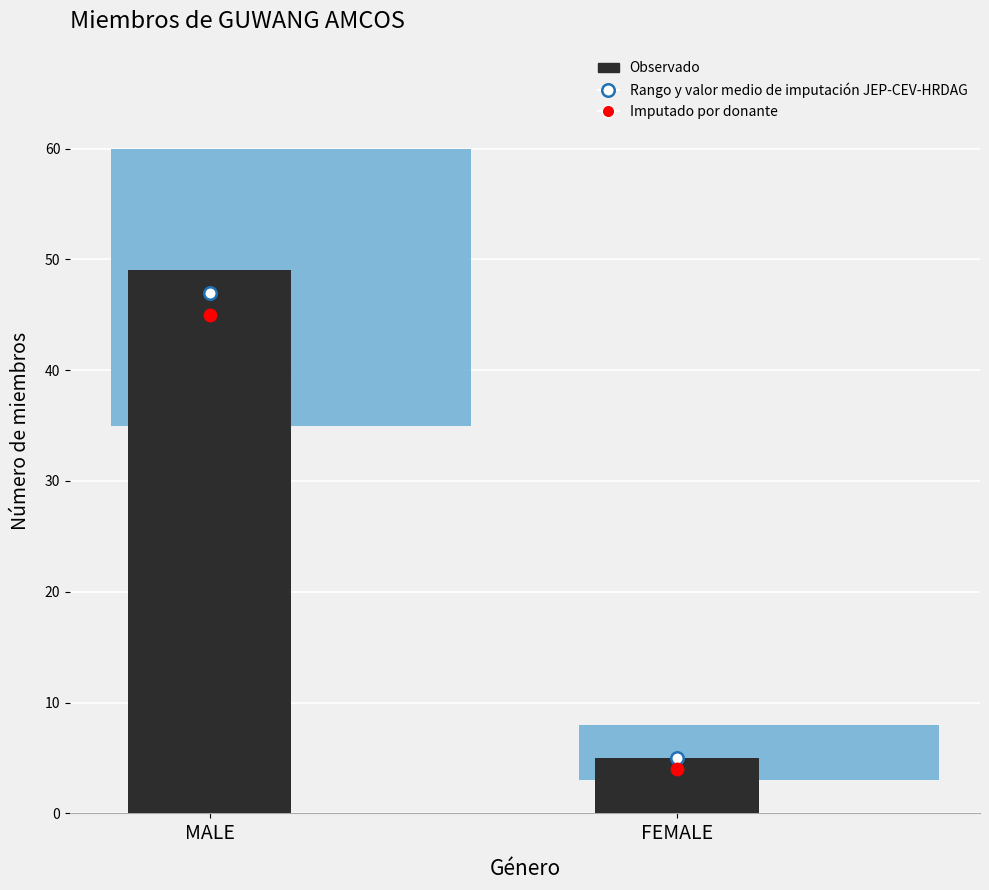

What is the ratio of the value at MALE to the value at FEMALE?

9.8